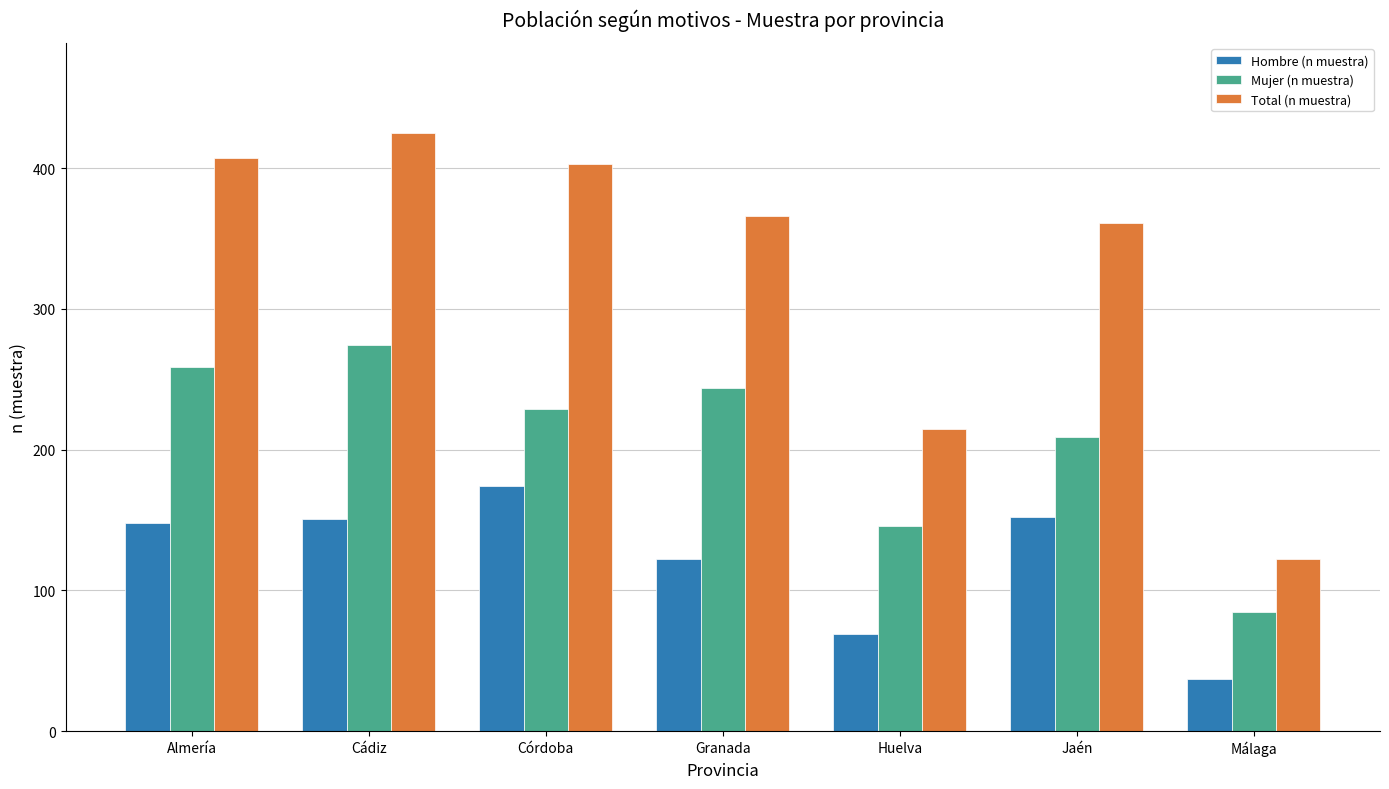

Which series has the largest total across all categories?

Total (n muestra)